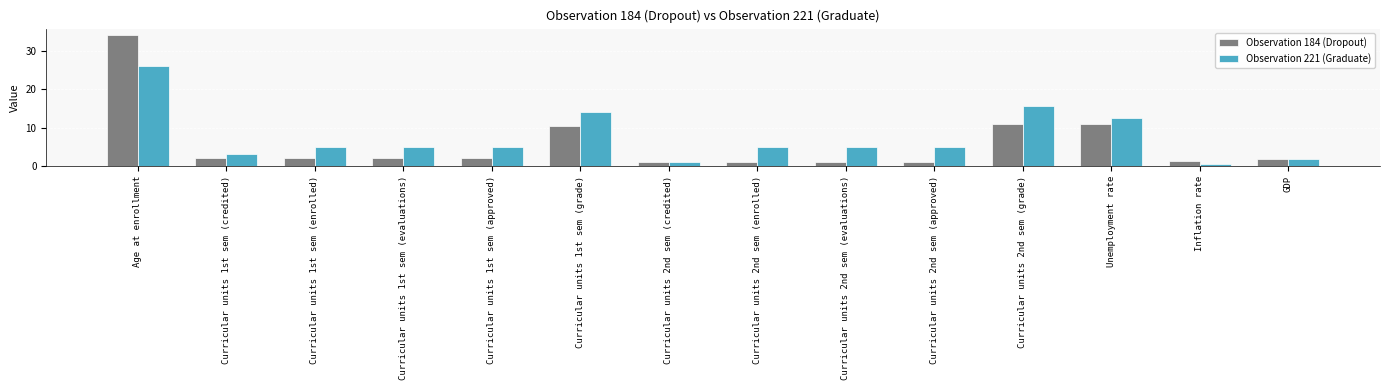

Count the number of data series in this chart.

2